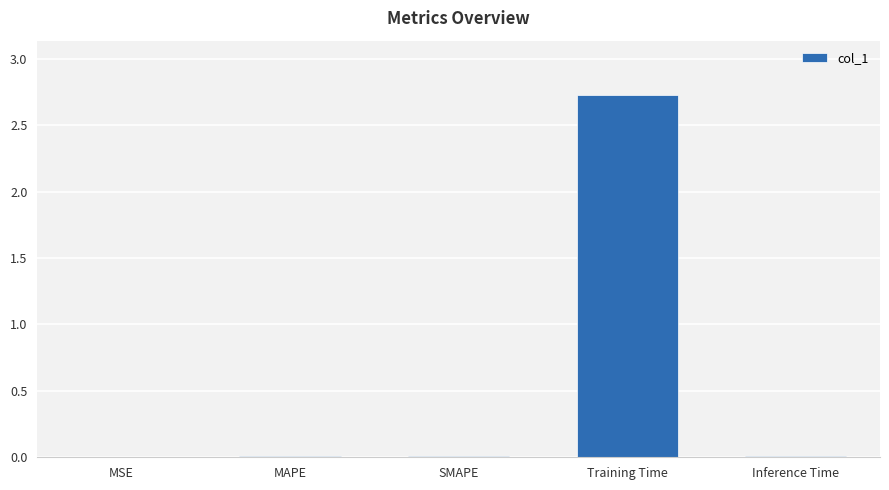

What is the maximum value shown in the chart?

2.7